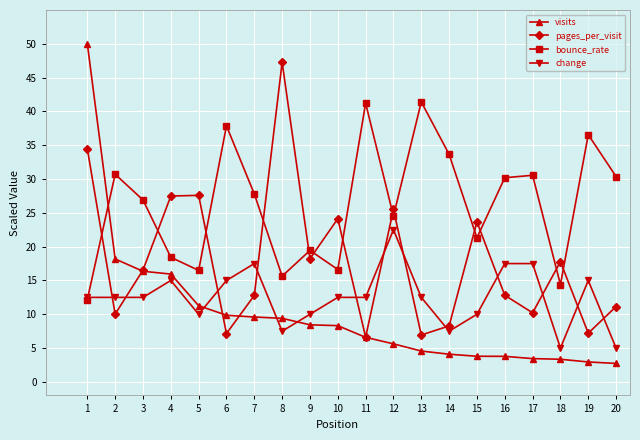

How many interior local peaks does the pages_per_visit series have?

6